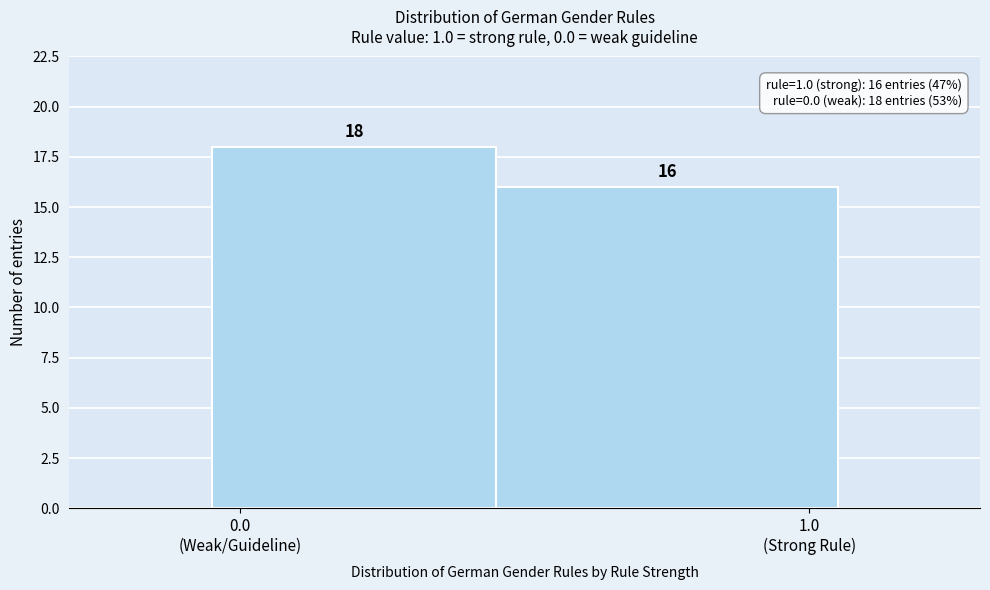

Reading left to right, extract all data points from this chart.

18	16